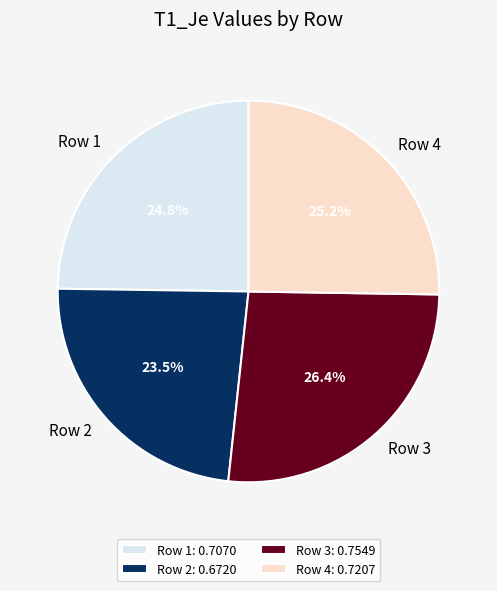

Does any single category account for the majority?

No